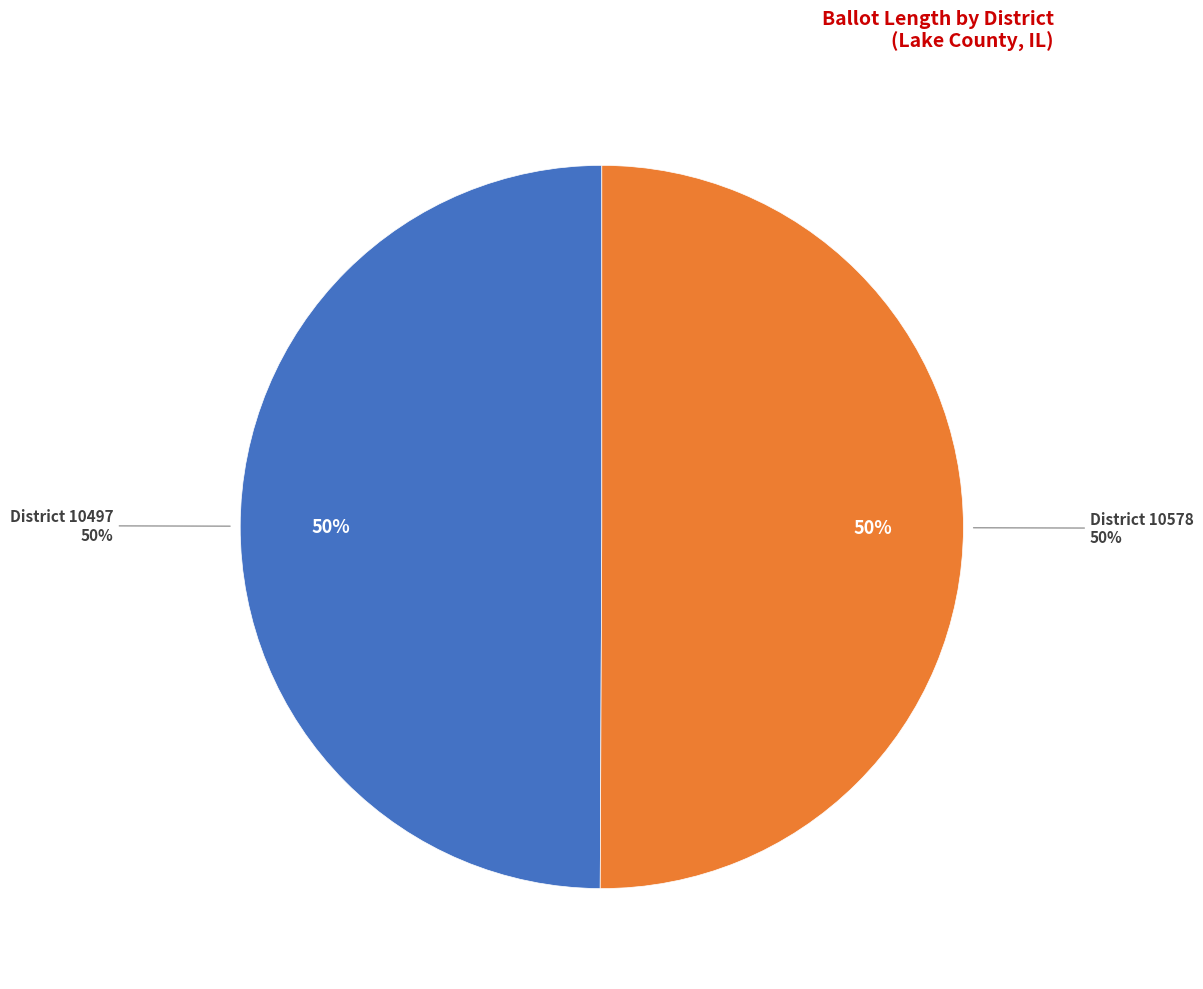

To the nearest percent, what percentage of the pie is 10497?

50%